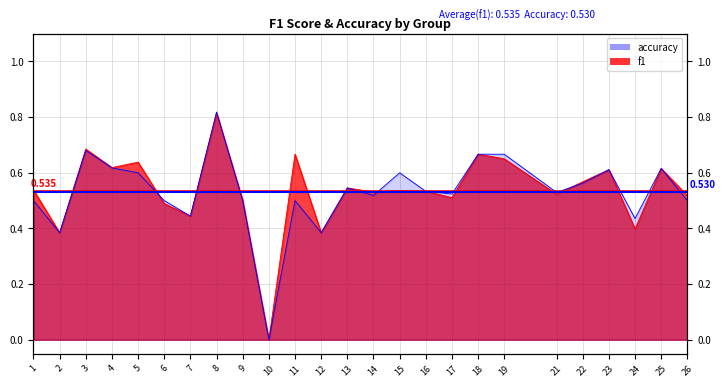

Which category has the lowest value across all series?

10